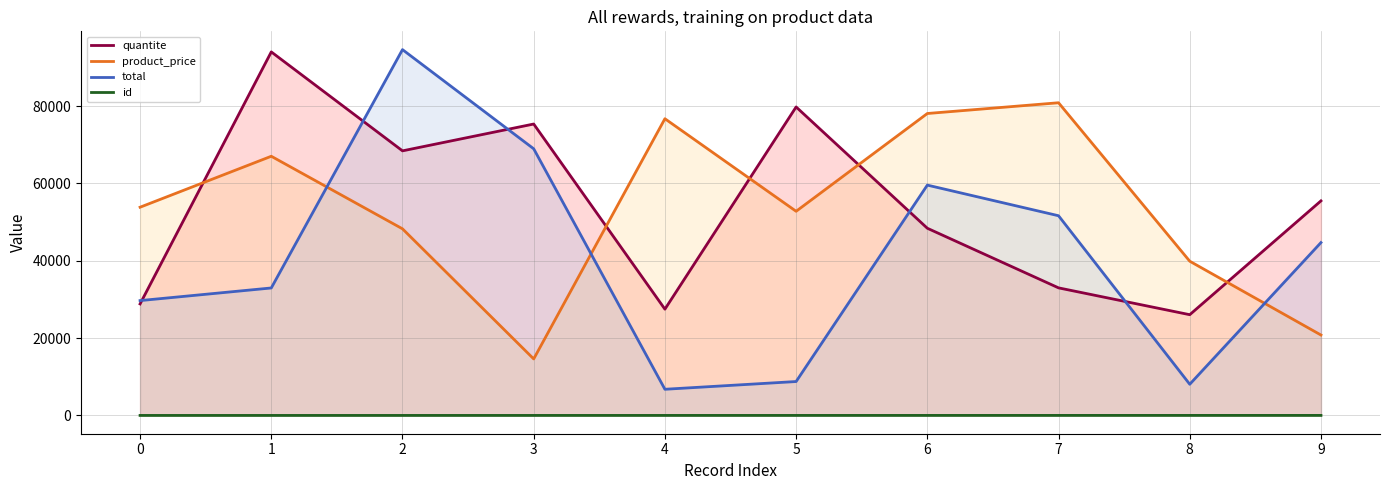

How many lines are shown in the chart?

4